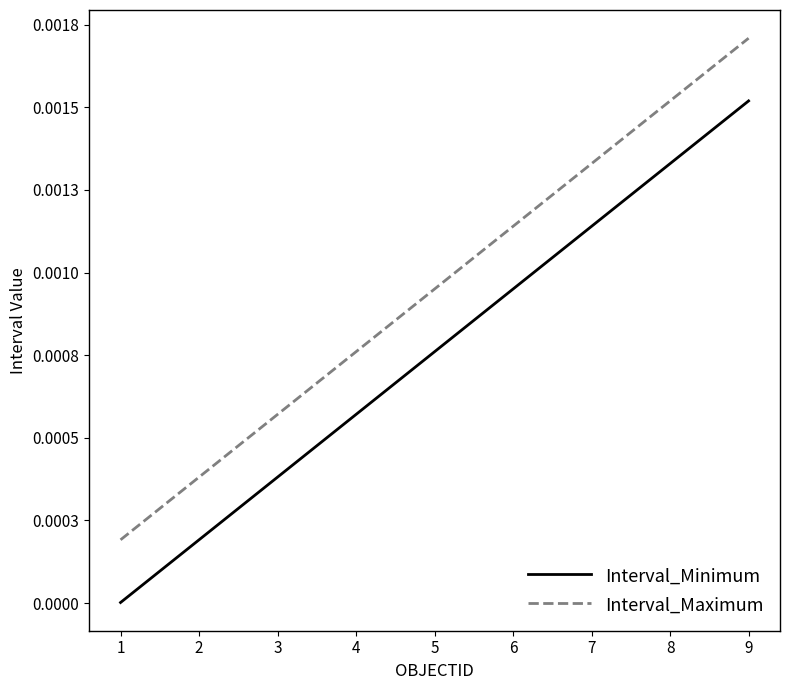

At how many categories does at least one series exceed 0?

9